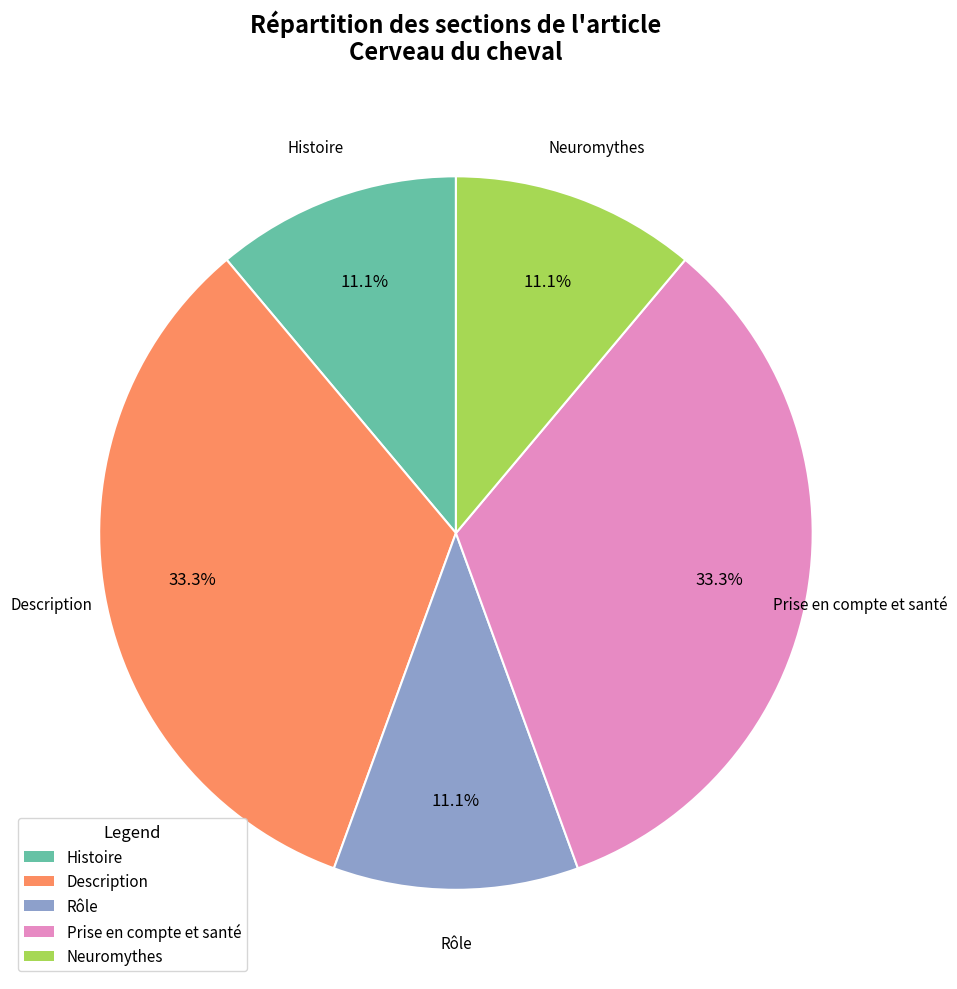

To the nearest percent, what is the difference between the largest and smallest slice percentages?

22%